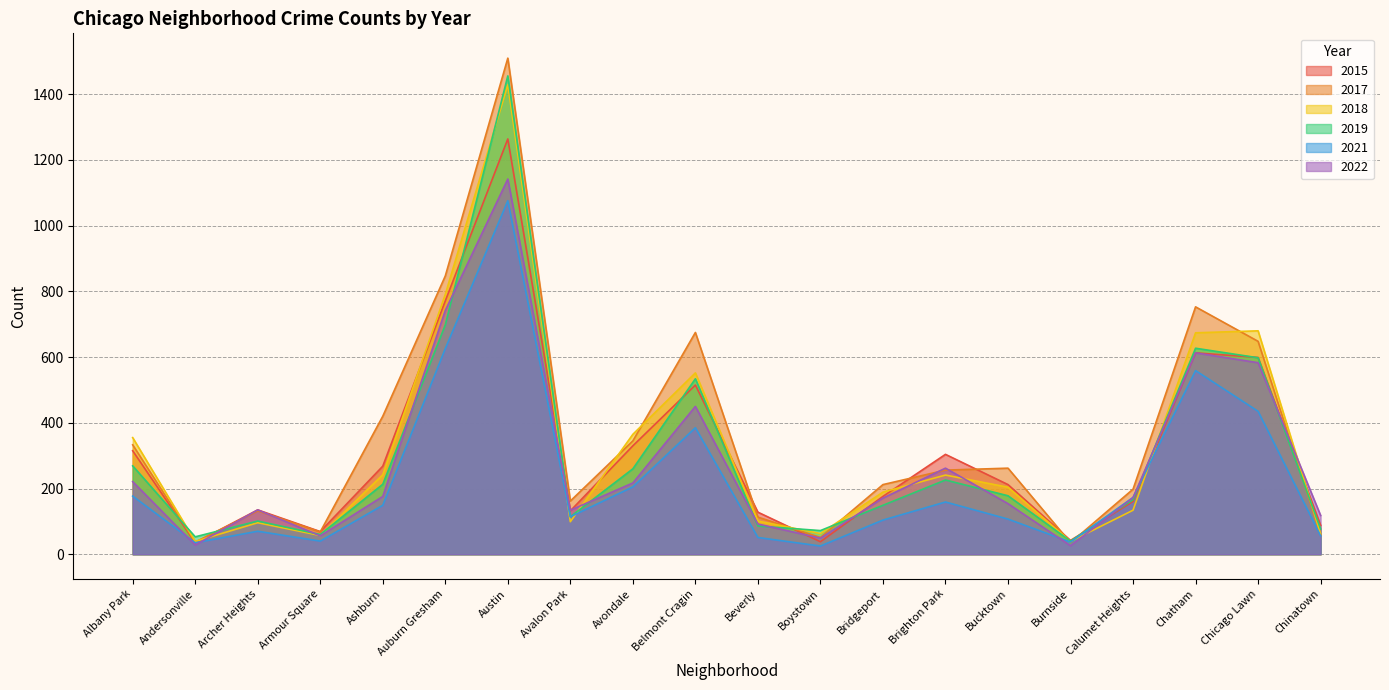

What are all the series names shown in the legend?

2015, 2017, 2018, 2019, 2021, 2022